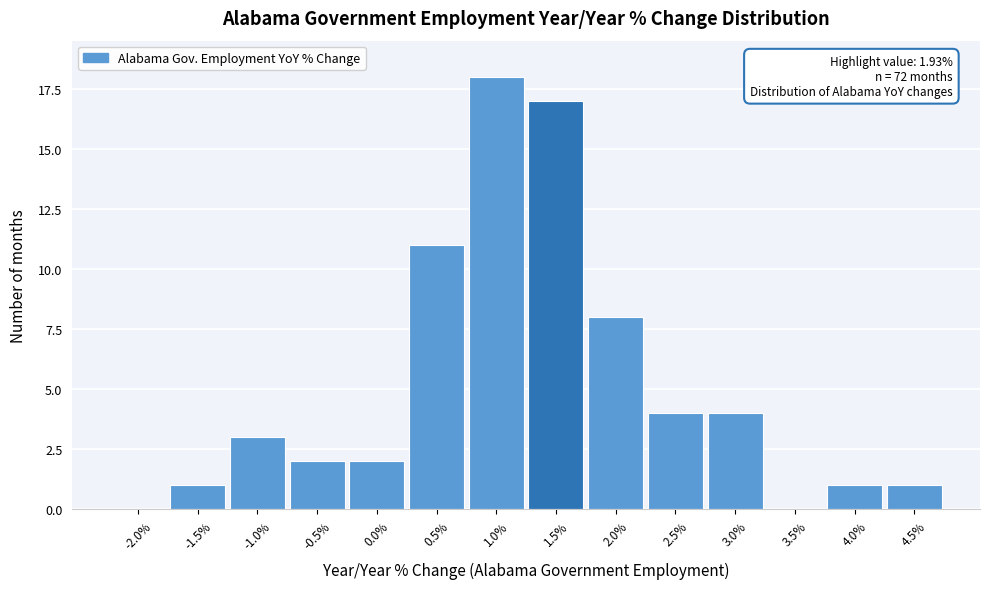

Reading left to right, list all the values displayed in this chart.

-2.0%=0	-1.5%=1	-1.0%=3	-0.5%=2	0.0%=2	0.5%=11	1.0%=18	1.5%=17	2.0%=8	2.5%=4	3.0%=4	3.5%=0	4.0%=1	4.5%=1